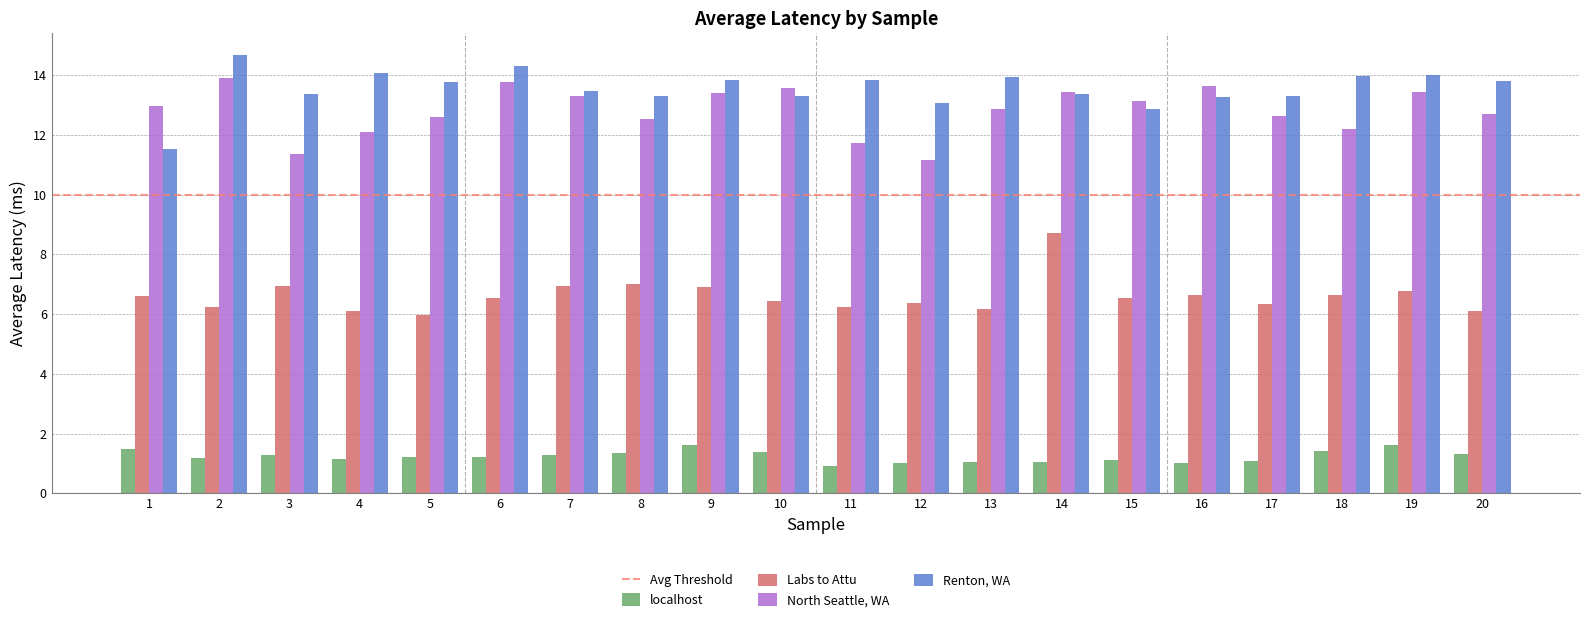

What is the sum of all localhost values?

24.7